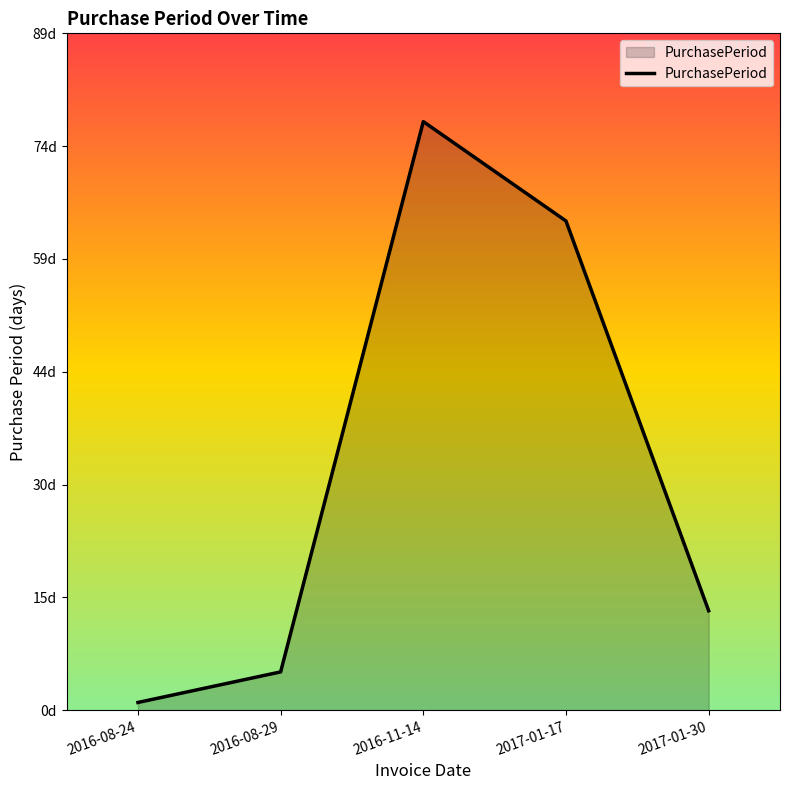

What is the change in value from 2017-01-17 to 2017-01-30?

-51